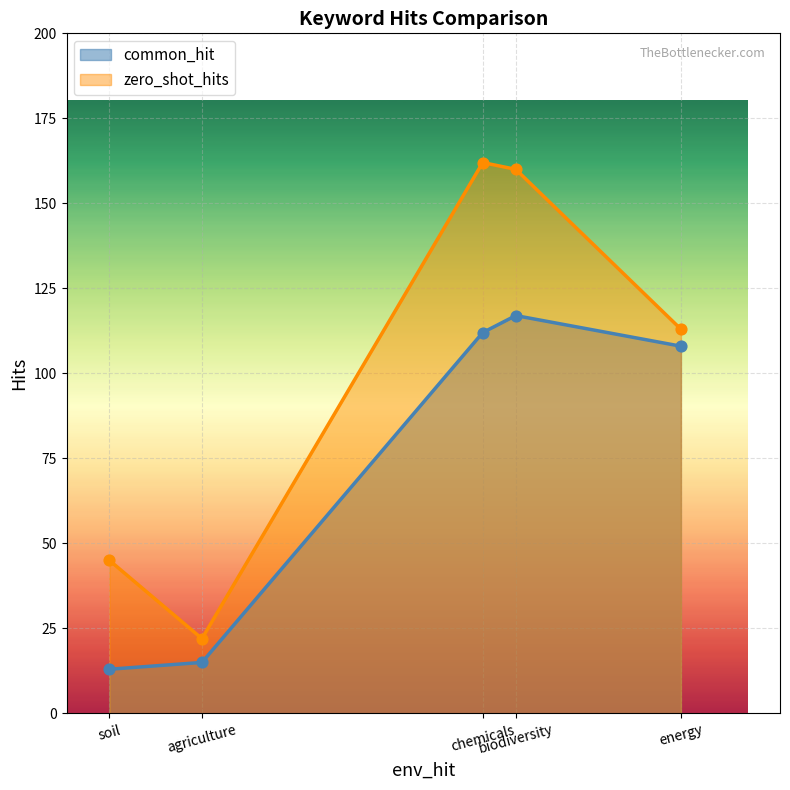

Which series has the largest total across all categories?

zero_shot_hits